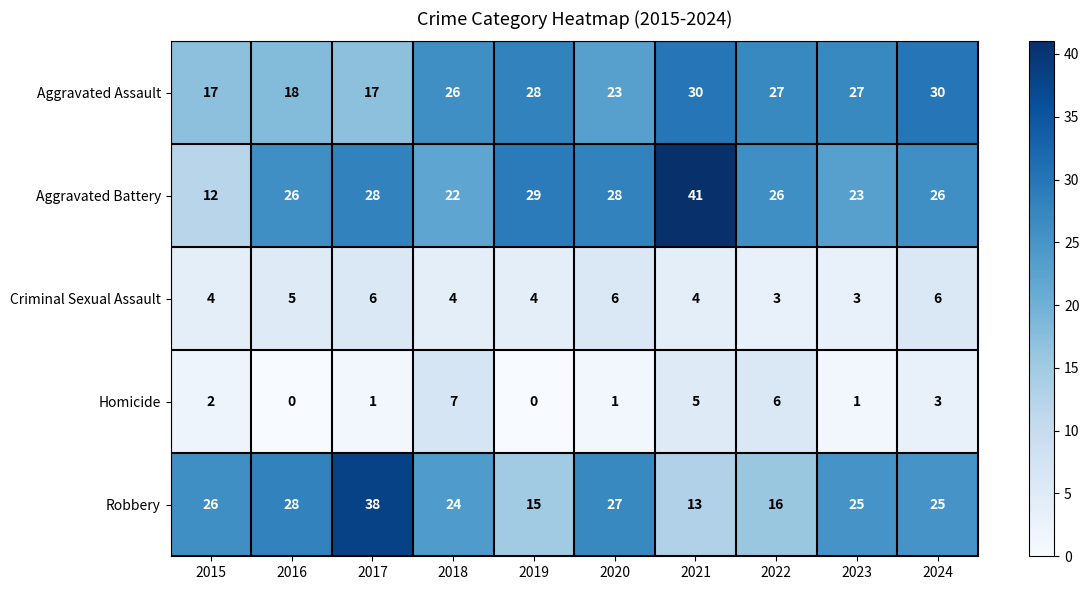

Count the number of categories in the chart.

10